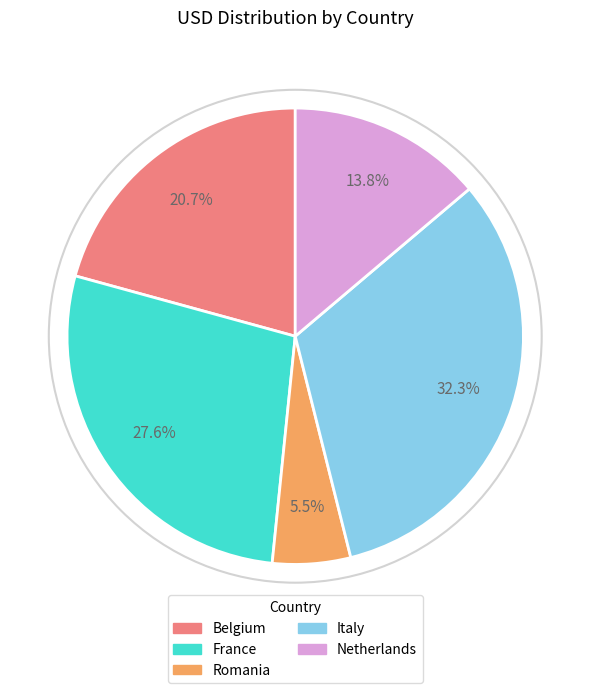

To the nearest percent, what is the difference between the largest and smallest slice percentages?

27%